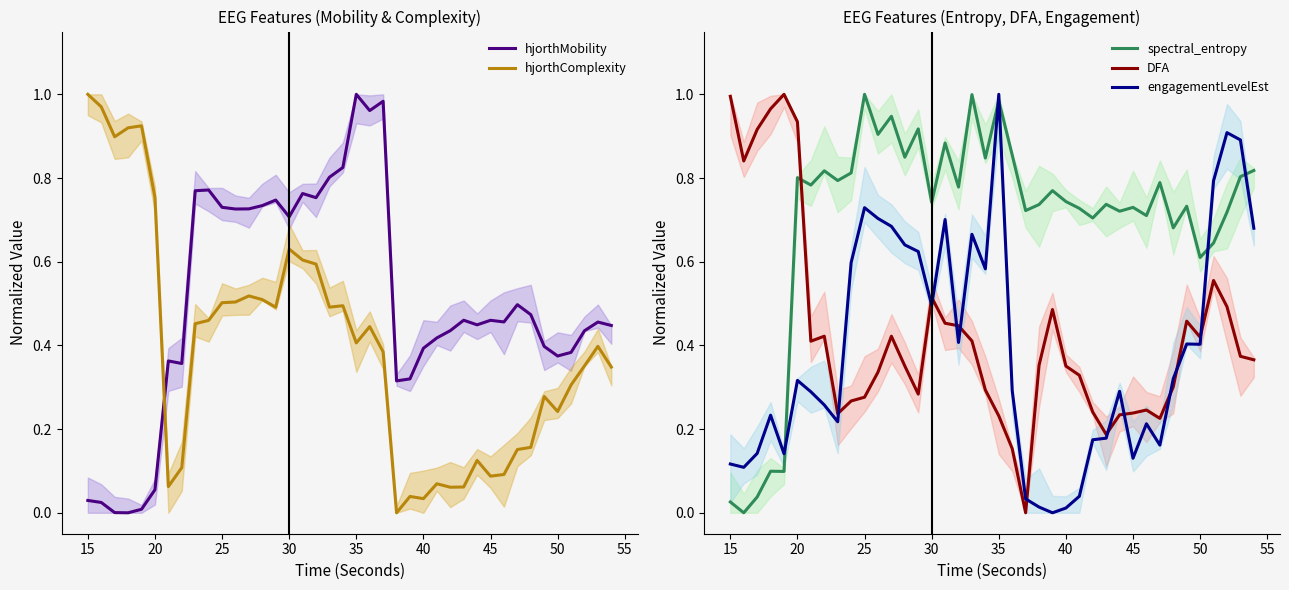

What is the sum of all hjorthComplexity values?

15.9